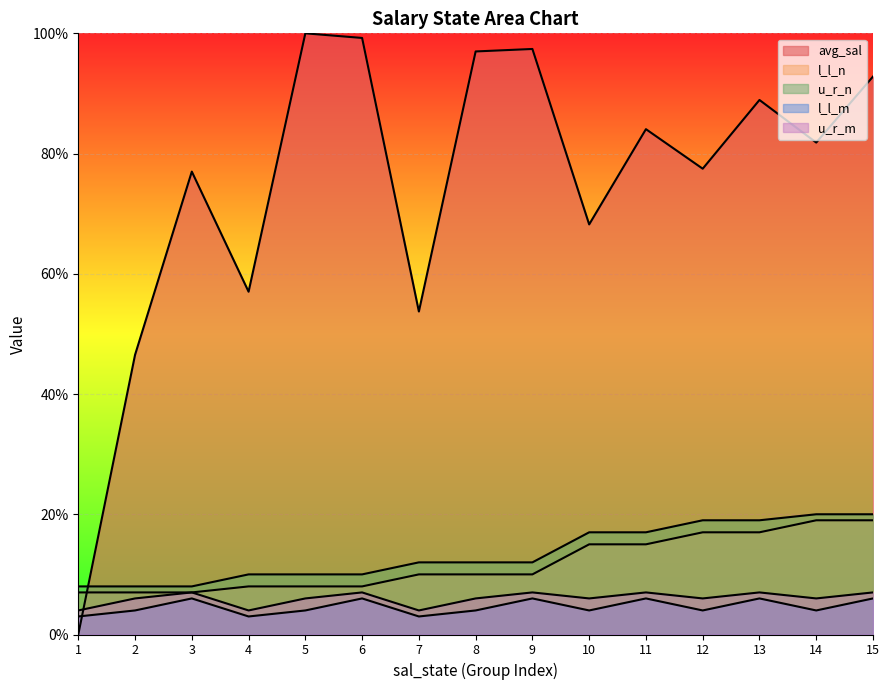

What is the average value of the u_r_n series?

13.5